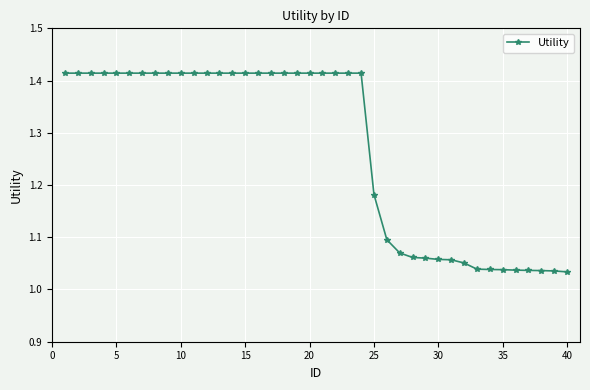

What is the average value?

1.3